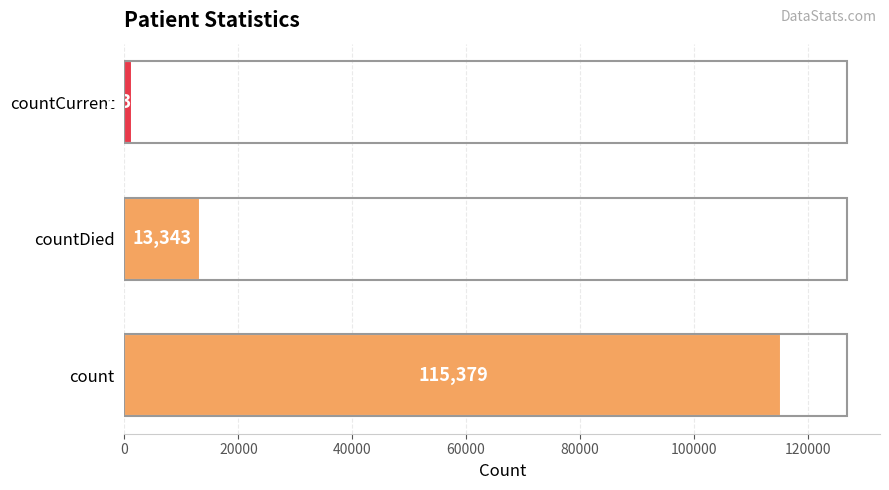

Where is the data nearest to the value 58381?

countDied